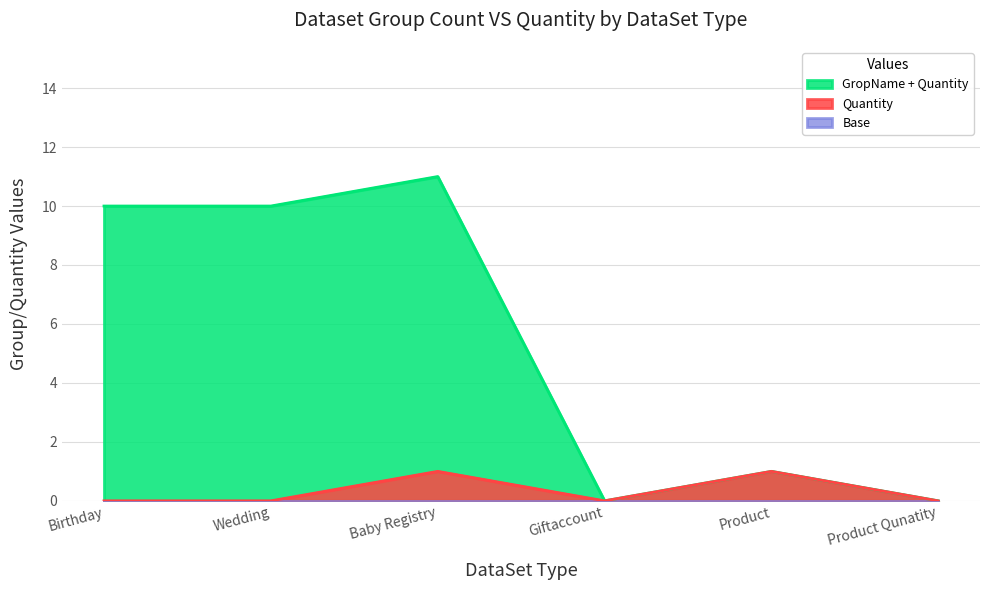

Which series has the largest range (max minus min)?

GropName + Quantity